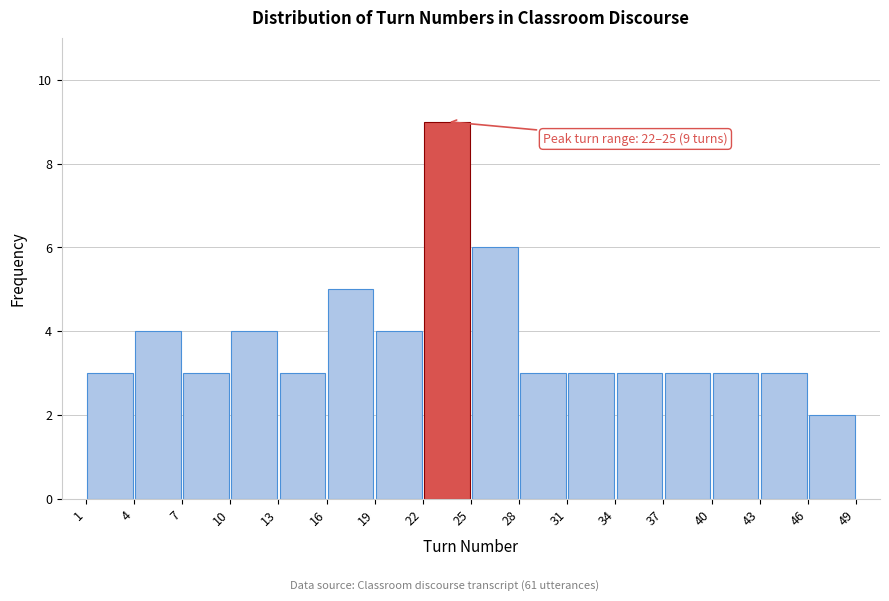

Over which range of the x-axis is the bar tallest?

22 to 25